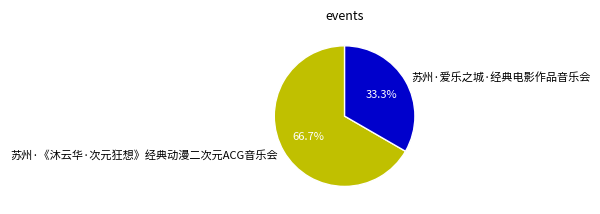

What percentage is the 苏州·《沐云华·次元狂想》经典动漫二次元ACG音乐会 slice, to the nearest percent?

67%